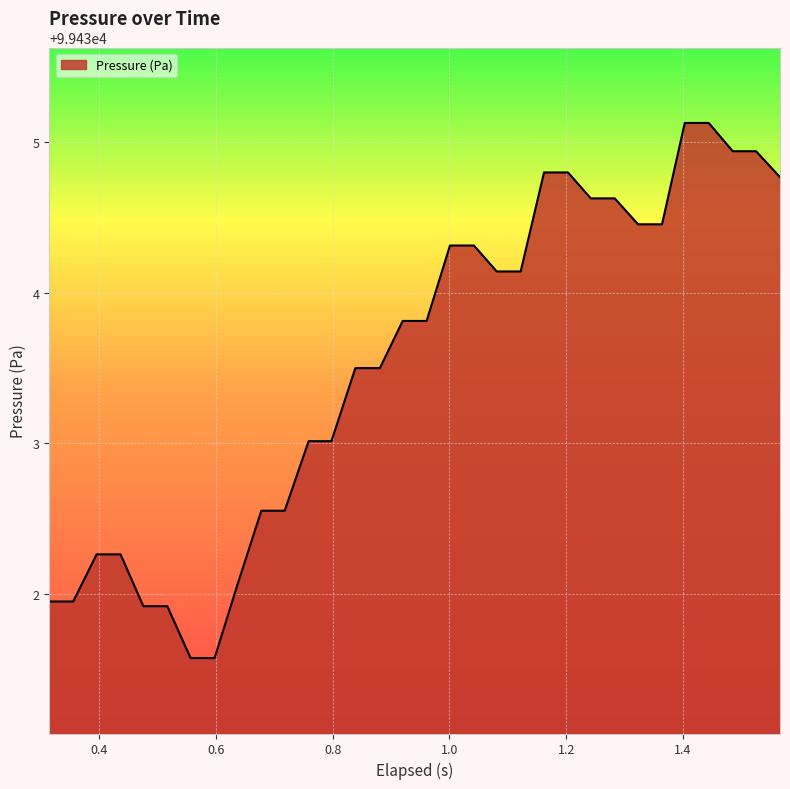

What is the smallest value displayed?

99431.6